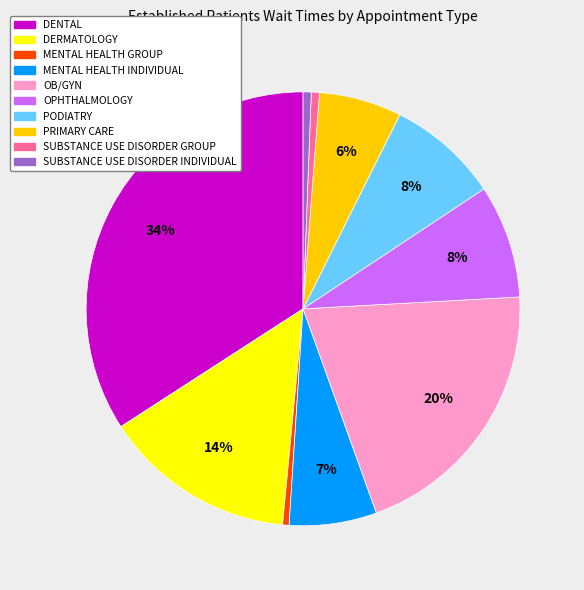

Is there any slice that represents more than half of the pie?

No